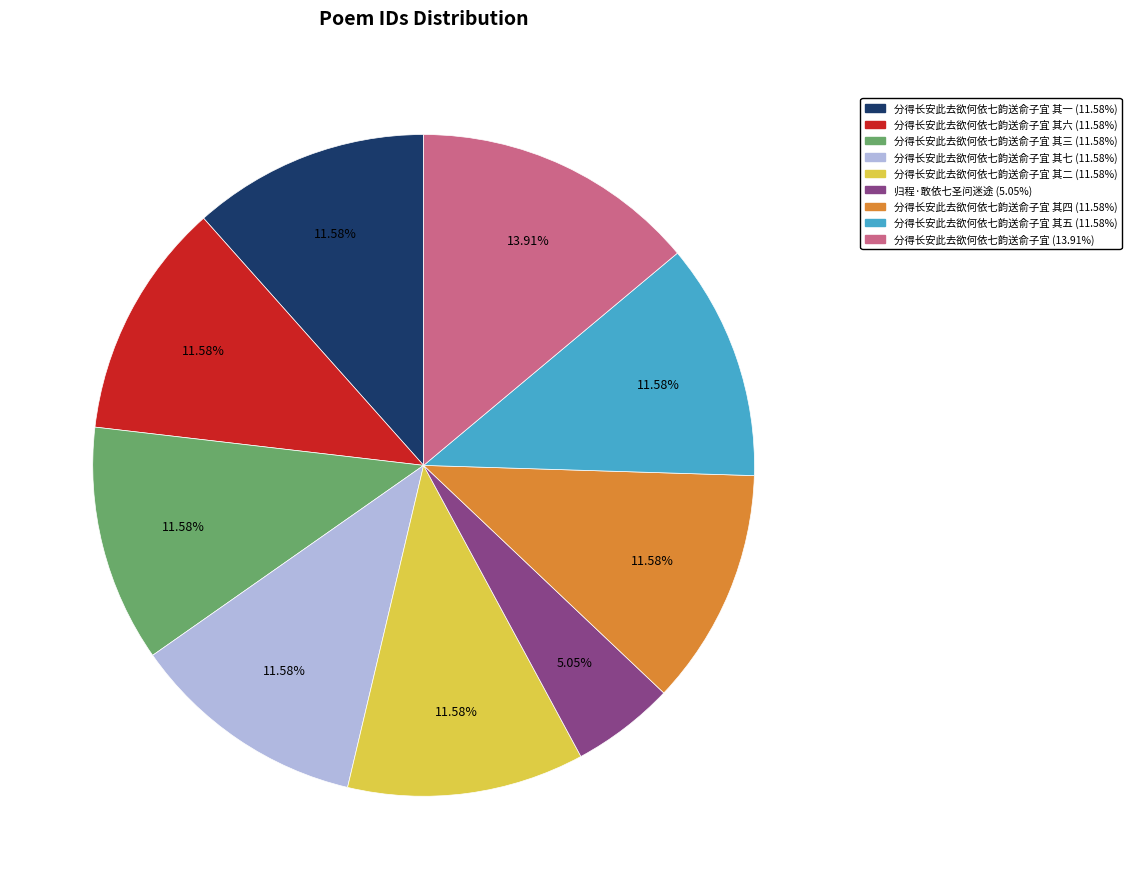

Is there any slice that represents more than half of the pie?

No